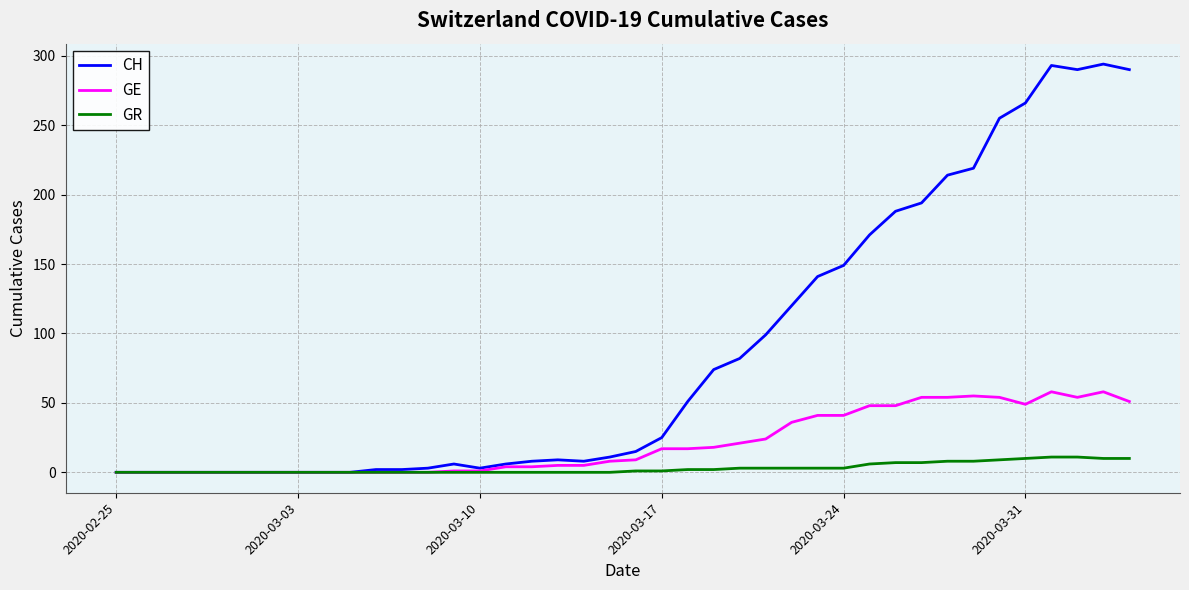

Which series has the widest spread of values?

CH